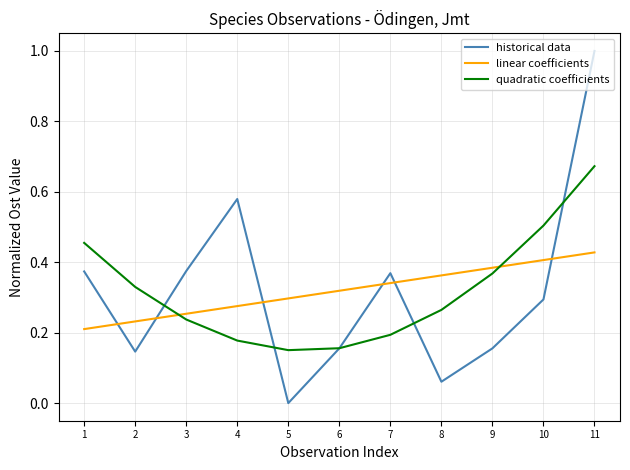

What is the maximum value shown in the chart?

1.0